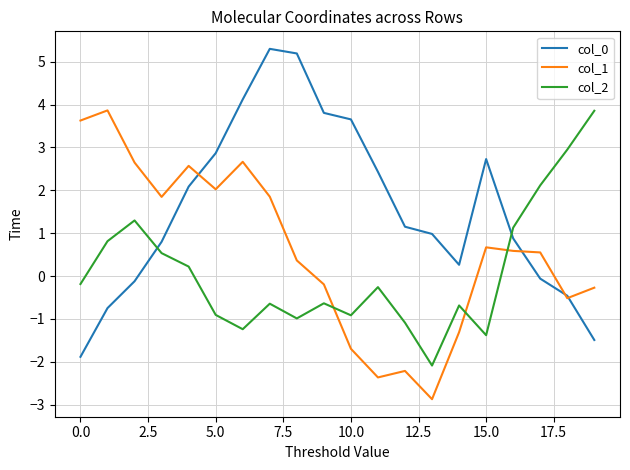

Which series has the largest total across all categories?

col_0